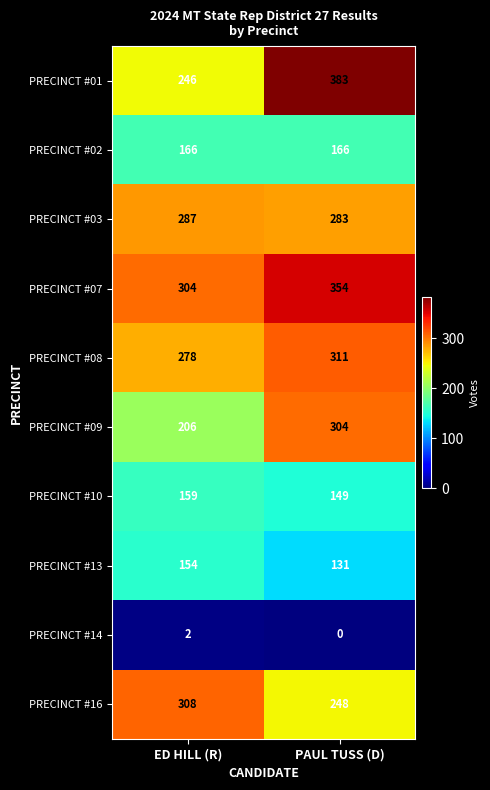

List the series in order of their peak value, highest first.

PRECINCT #01, PRECINCT #07, PRECINCT #08, PRECINCT #16, PRECINCT #09, PRECINCT #03, PRECINCT #02, PRECINCT #10, PRECINCT #13, PRECINCT #14